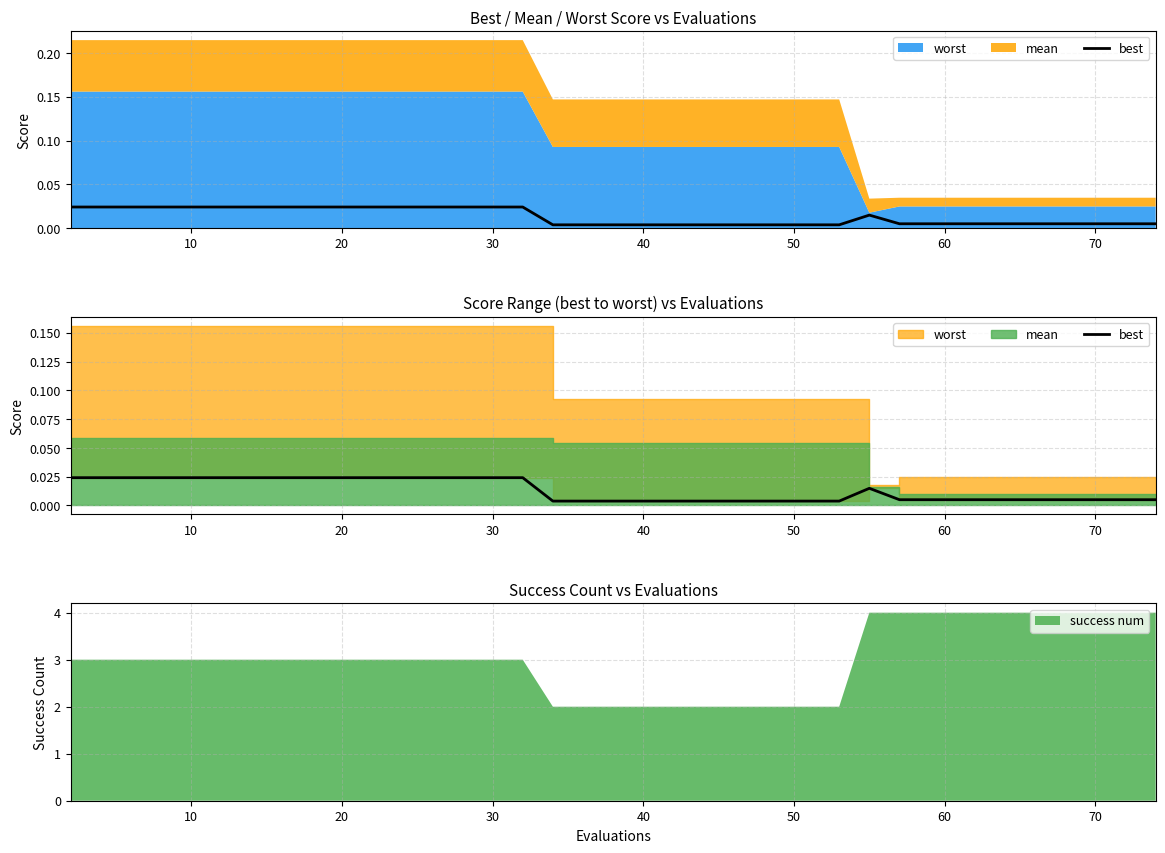

True or false: the data has more than 1 interior local peaks.

False